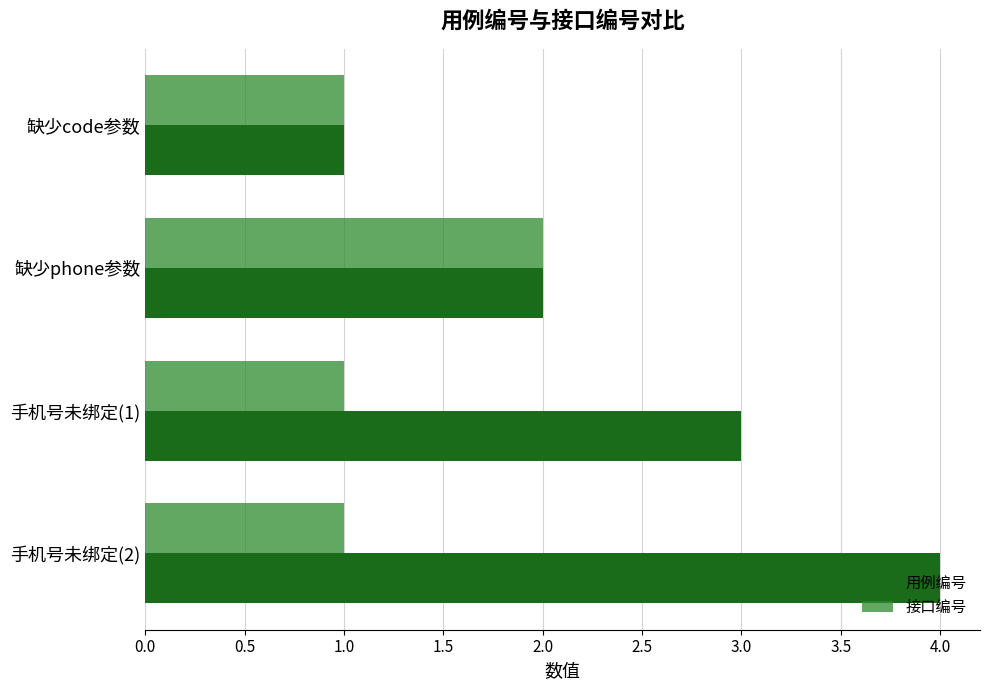

What is the difference between the maximum and minimum values in the 用例编号 series?

3